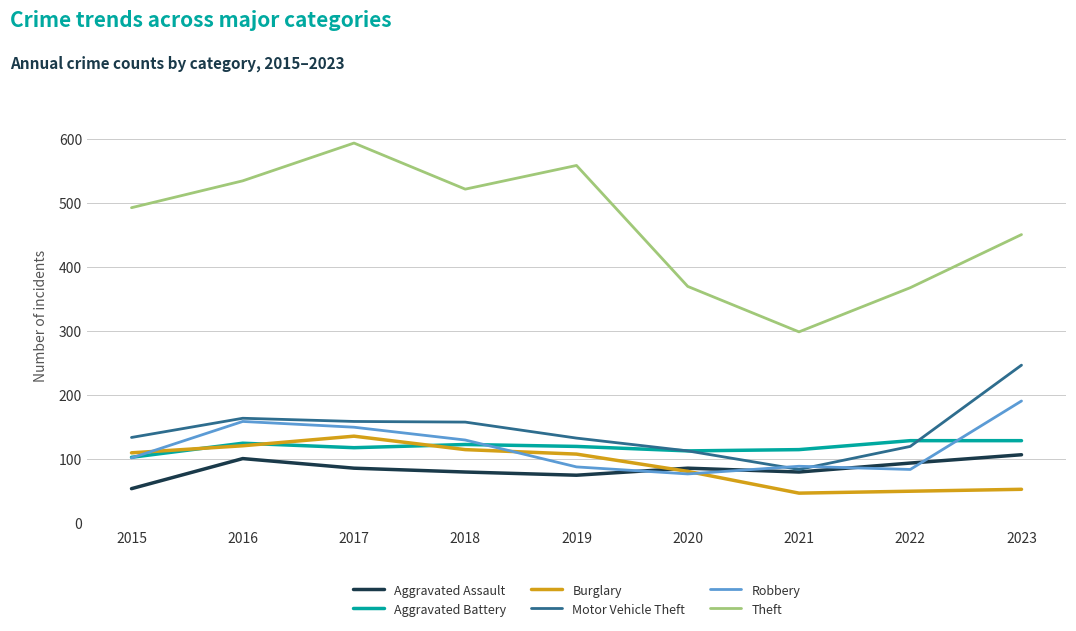

At which label is Theft closest to 445?

2023